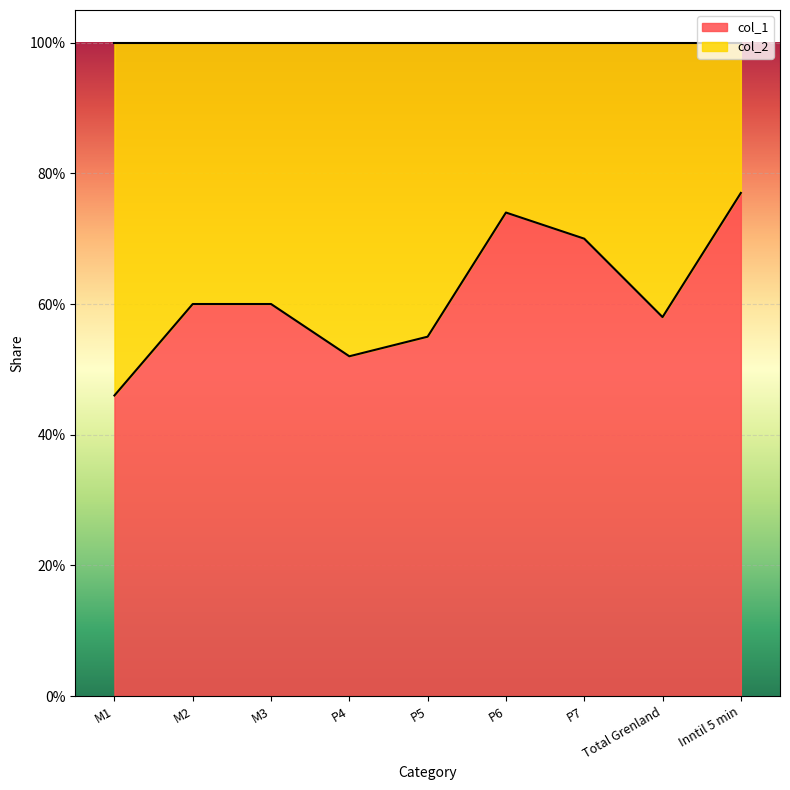

What is the greatest value displayed?

0.8